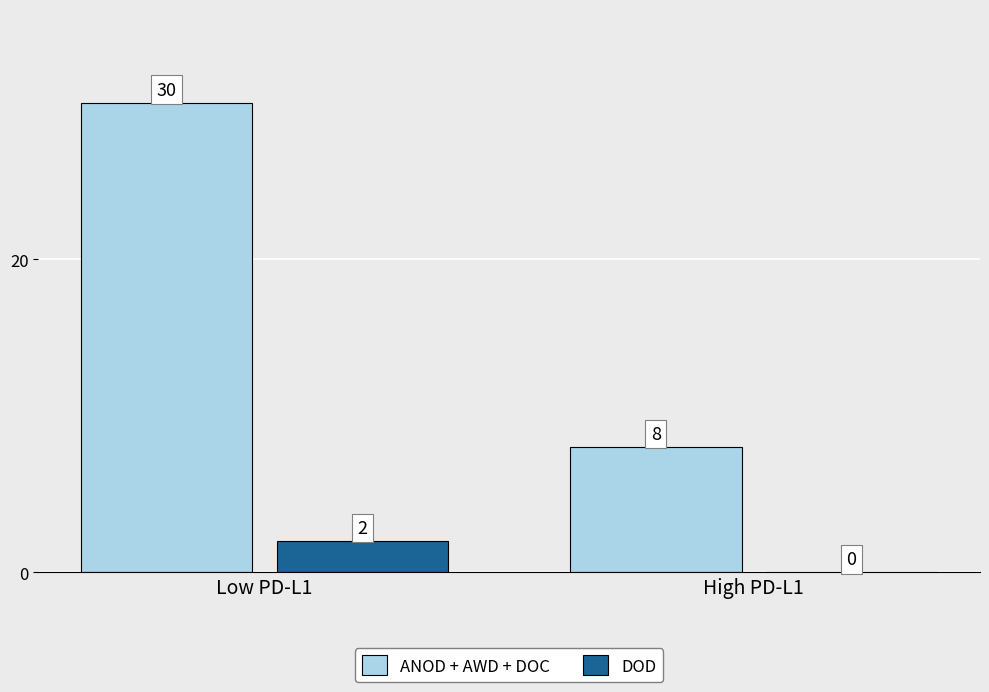

Is it true that DOD equals 2 at Low PD-L1?

True